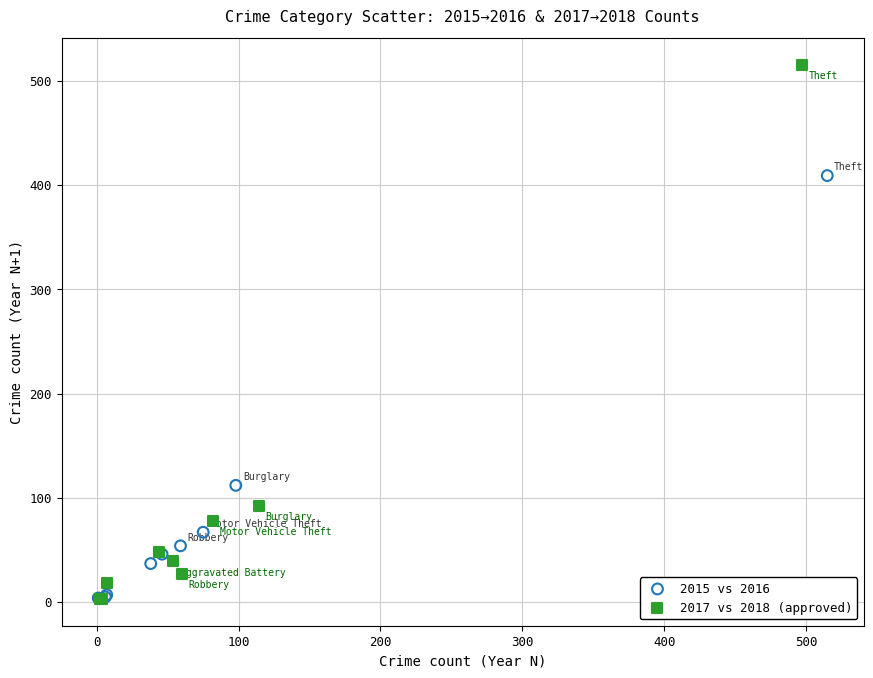

Which series has the widest spread of Y values?

2017 vs 2018 (approved)